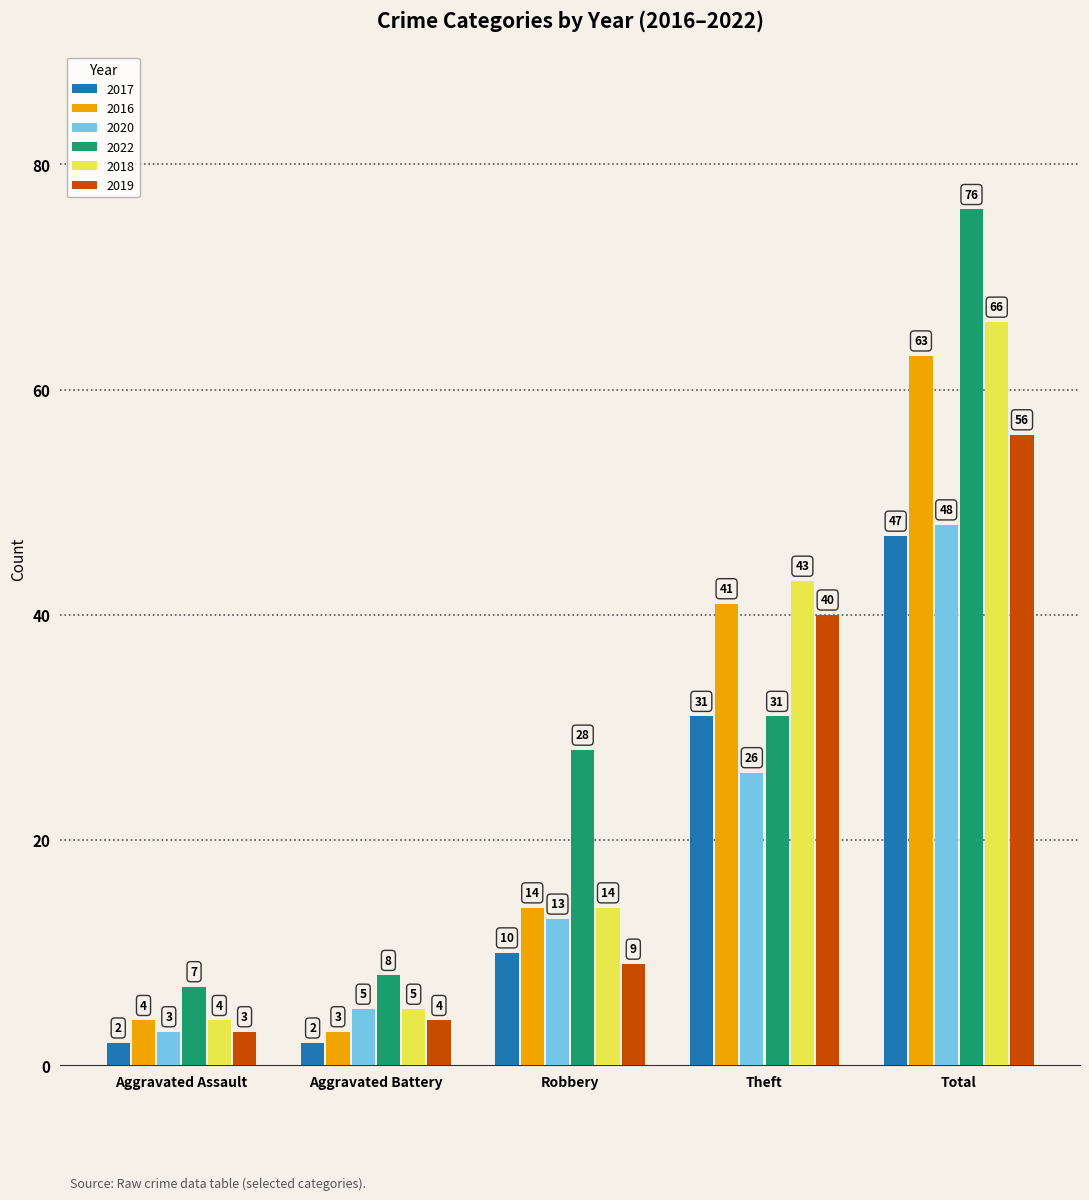

How many bars are there in total?

30